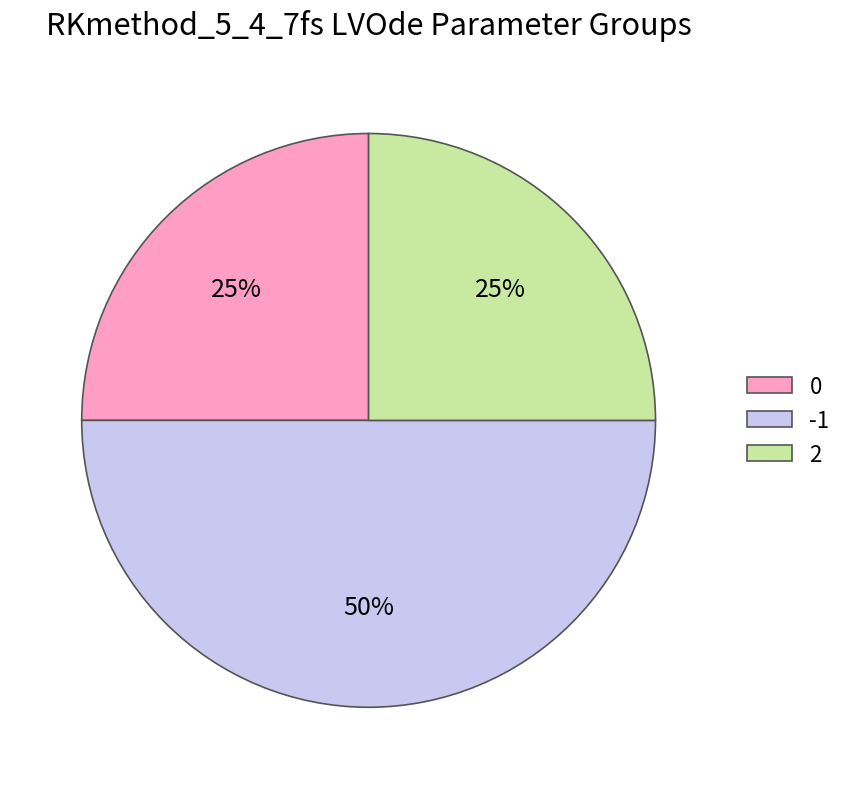

Is 0 the majority of the pie?

No